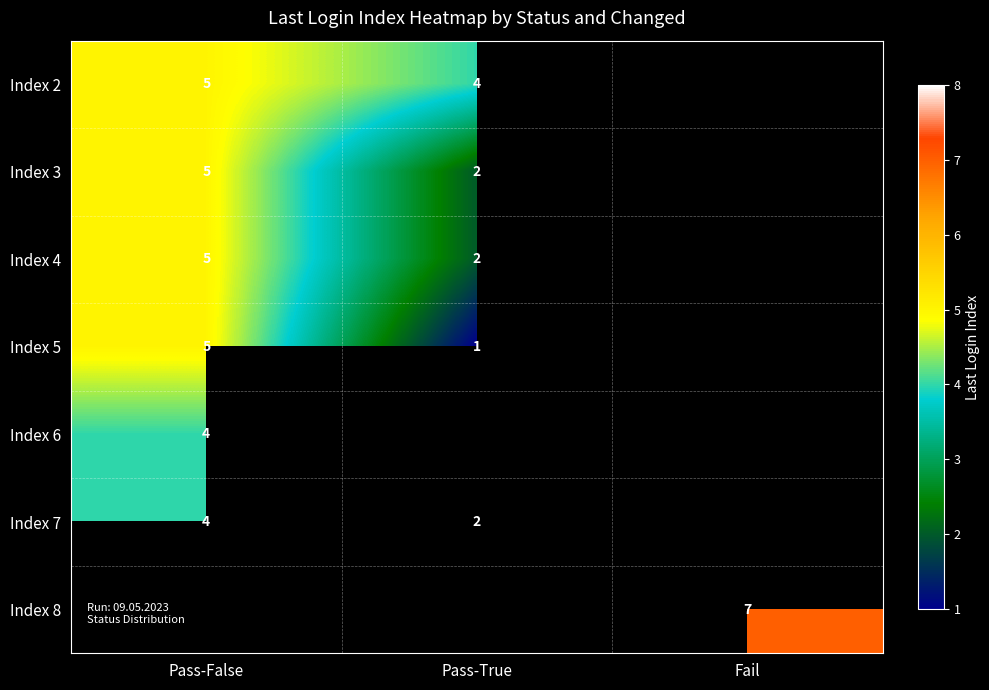

The value of Index 5 at Pass-True is 0.3. True or false?

False